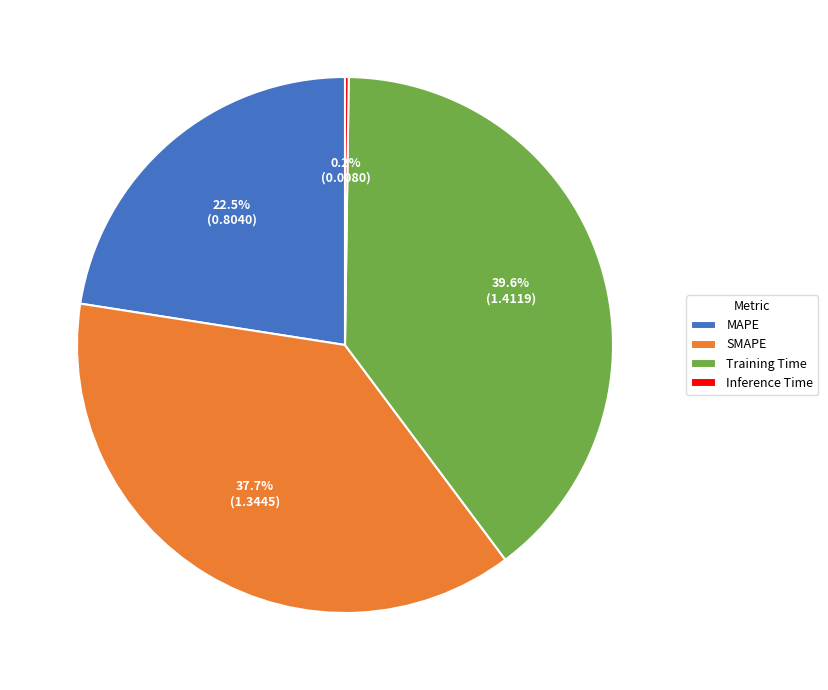

Do MAPE and SMAPE together represent more than half of the pie?

Yes